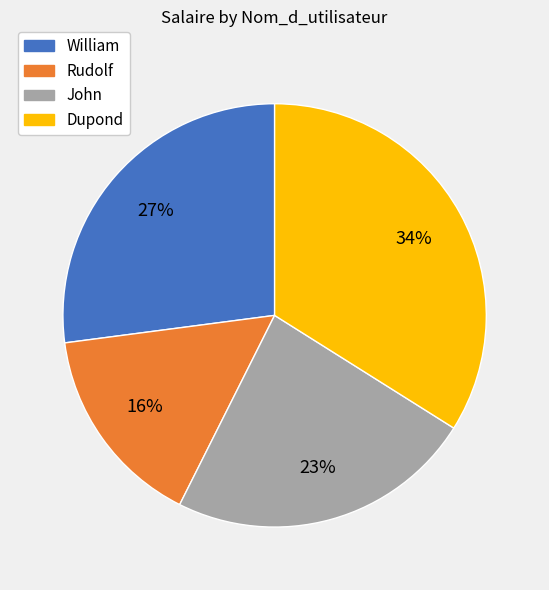

Is there any slice that represents more than half of the pie?

No